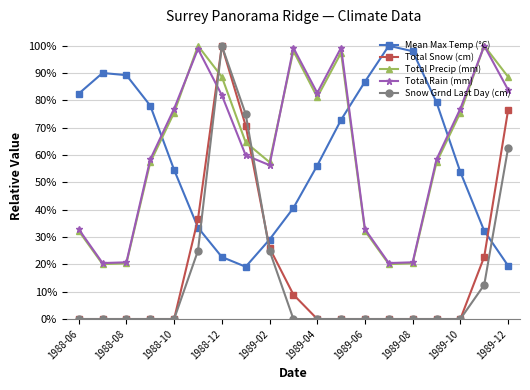

Does the chart have visible grid lines?

Yes